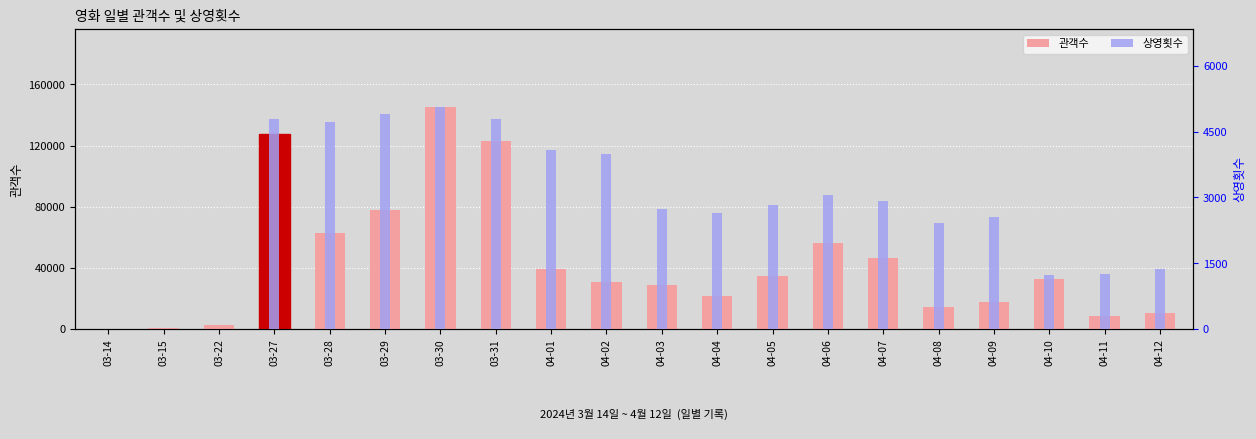

Reading left to right, list all the values displayed in this chart.

관객수: 247	864	2928	127677	62825	78083	145404	123019	39333	31067	29061	21705	34498	56547	46465	14279	17731	32713	8337	10751
상영횟수: 1	3	10	4787	4717	4907	5069	4780	4091	3996	2737	2652	2838	3047	2930	2418	2545	1221	1253	1366